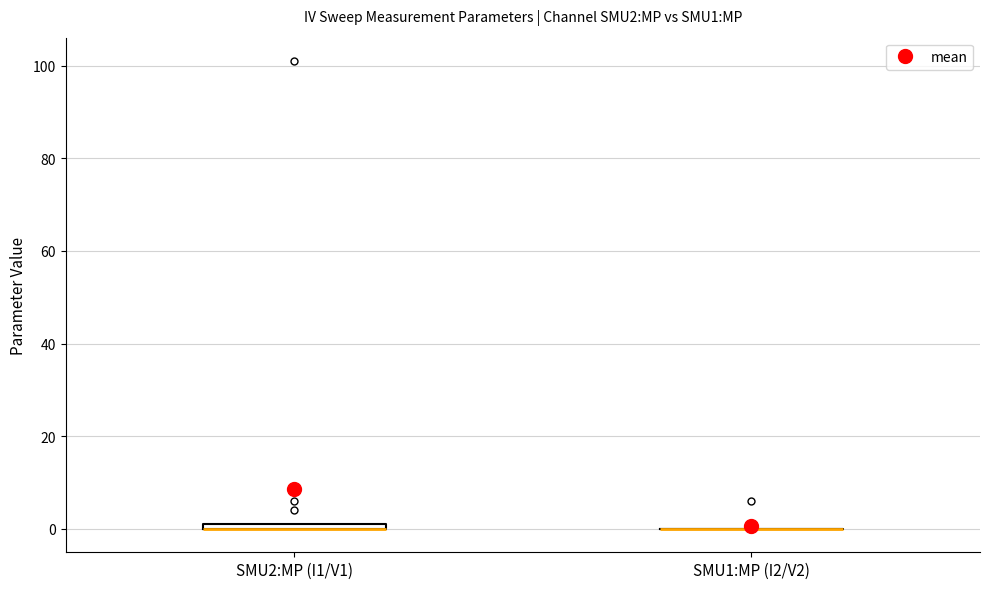

Where is the lower edge of the box for SMU2:MP (I1/V1) on the y-axis? The values are not printed on the chart, so give them approximately, as read against the axis.

0